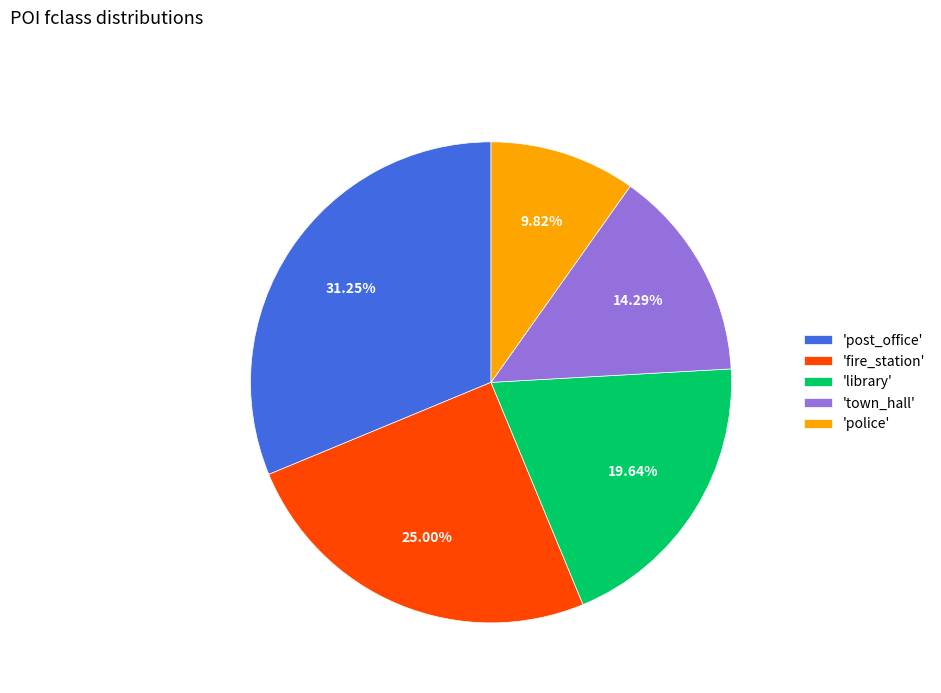

Rank the categories by value from highest to lowest.

'post_office', 'fire_station', 'library', 'town_hall', 'police'